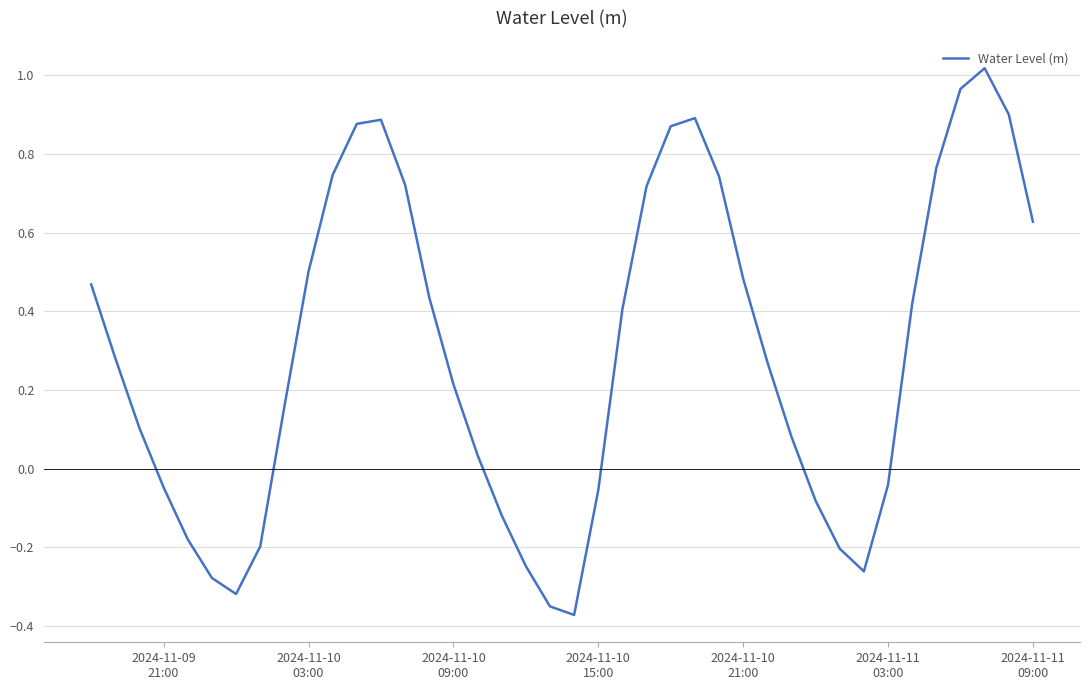

What is the difference between the second highest and second lowest values?

1.3